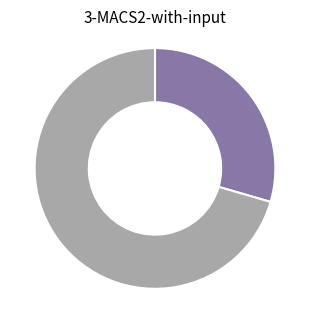

Does any single category account for the majority?

Yes